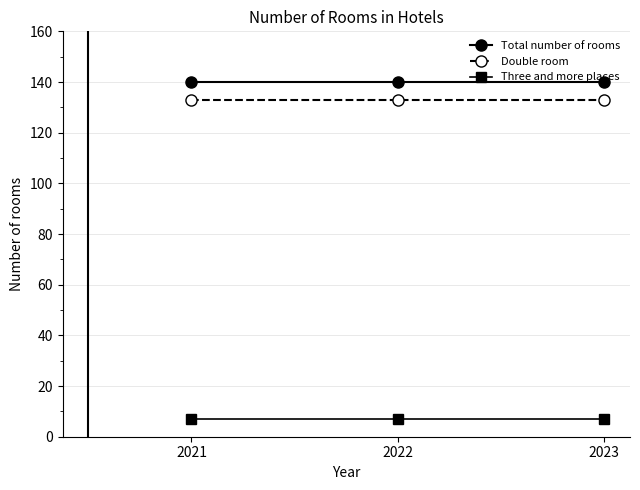

Reading right to left, extract all data points from this chart.

Total number of rooms: 2023=140	2022=140	2021=140
Double room: 2023=133	2022=133	2021=133
Three and more places: 2023=7	2022=7	2021=7